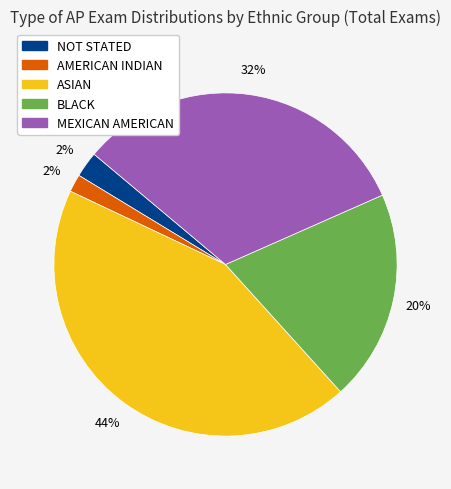

Is the sum of MEXICAN AMERICAN and NOT STATED greater than half?

No